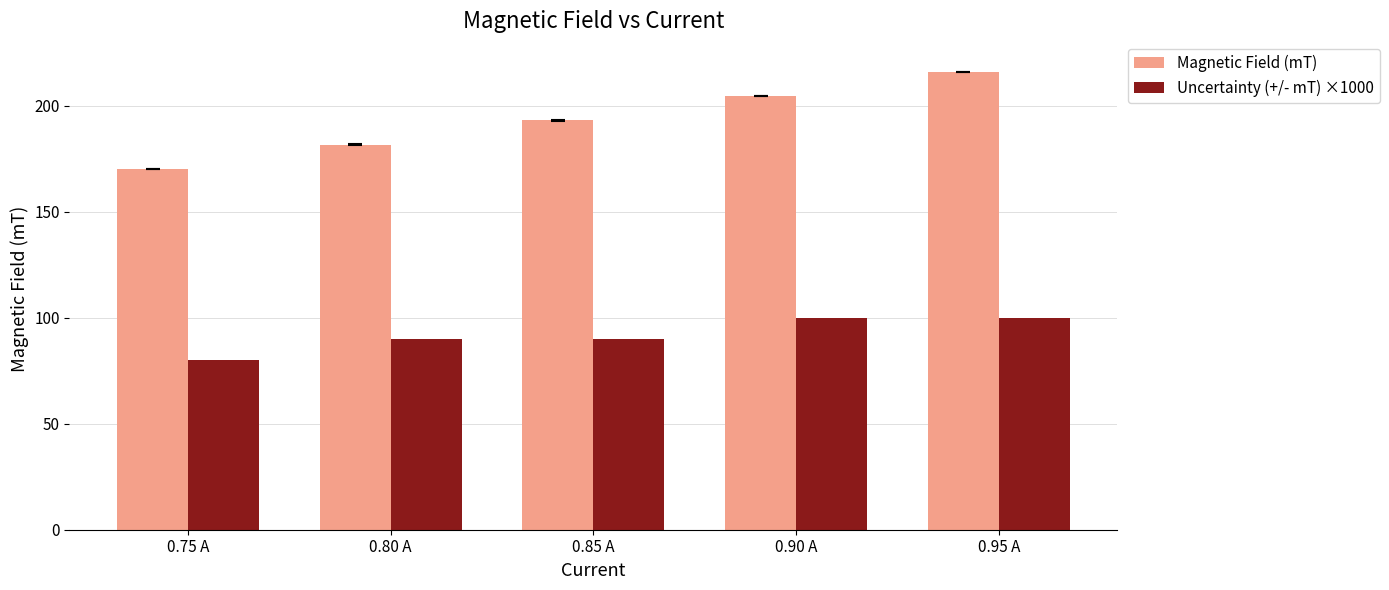

Count the number of categories in the chart.

5